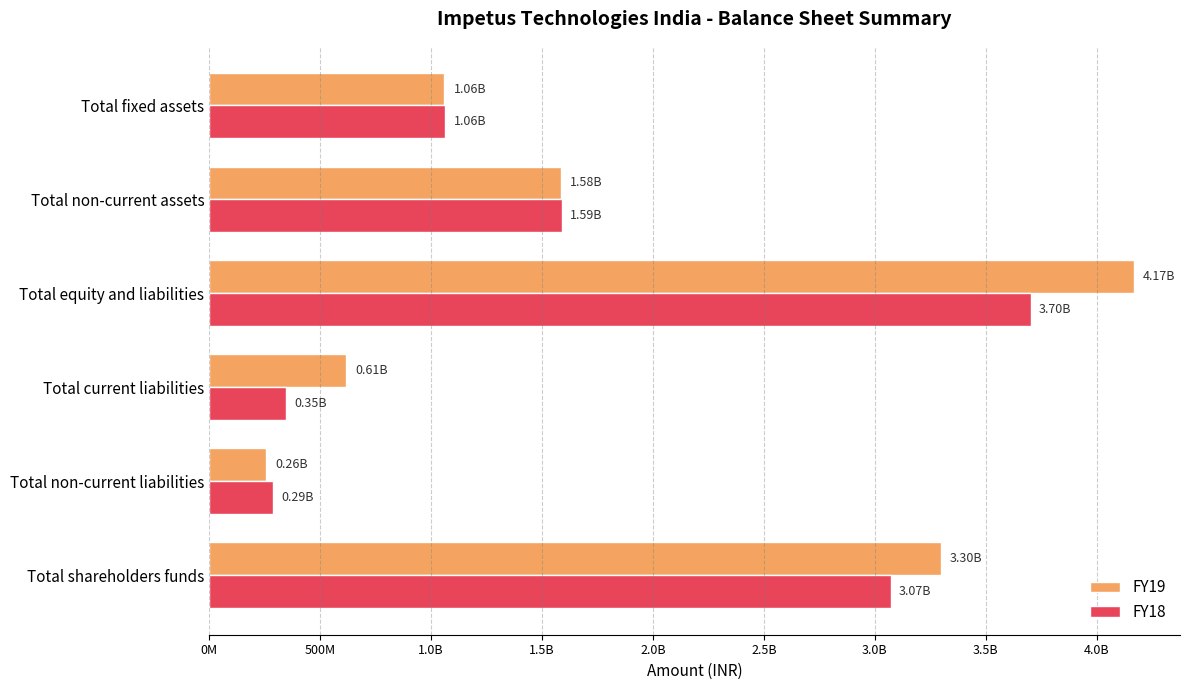

What is the difference between the maximum and minimum values in the FY19 series?

3911415000